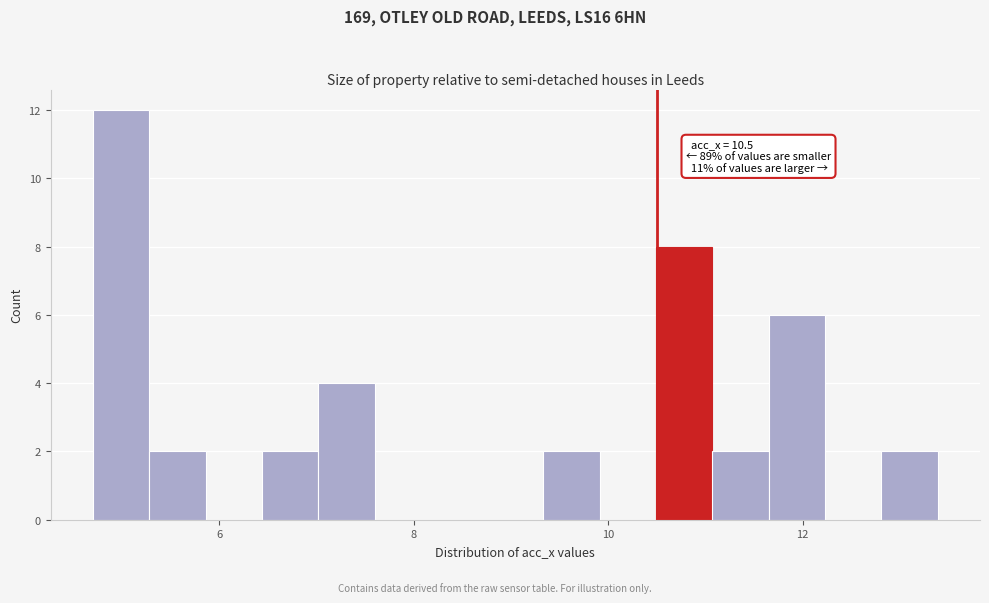

Read against the x-axis, roughly where is the centre of the tallest bar?

5.0